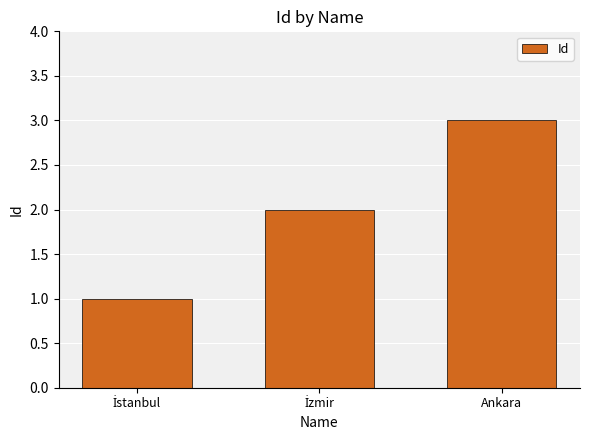

The value at Ankara is 1. True or false?

False